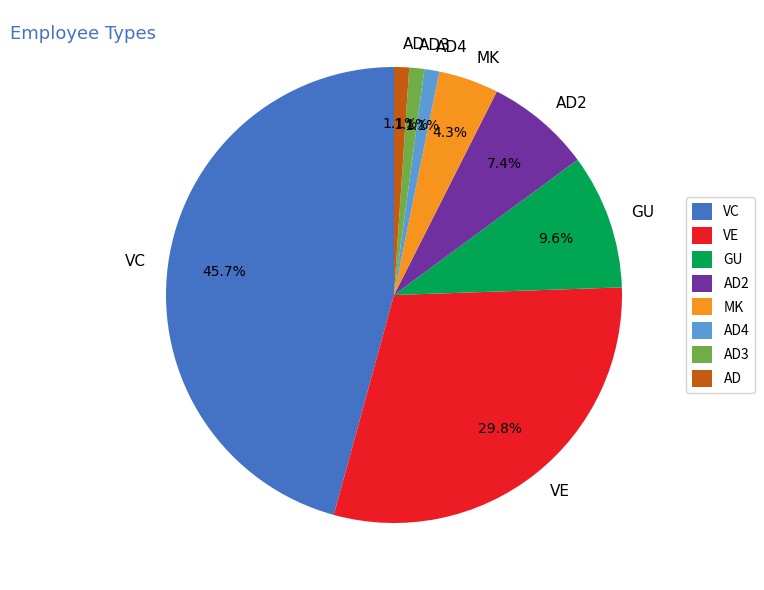

To the nearest percent, what percentage of the pie is AD4?

1%